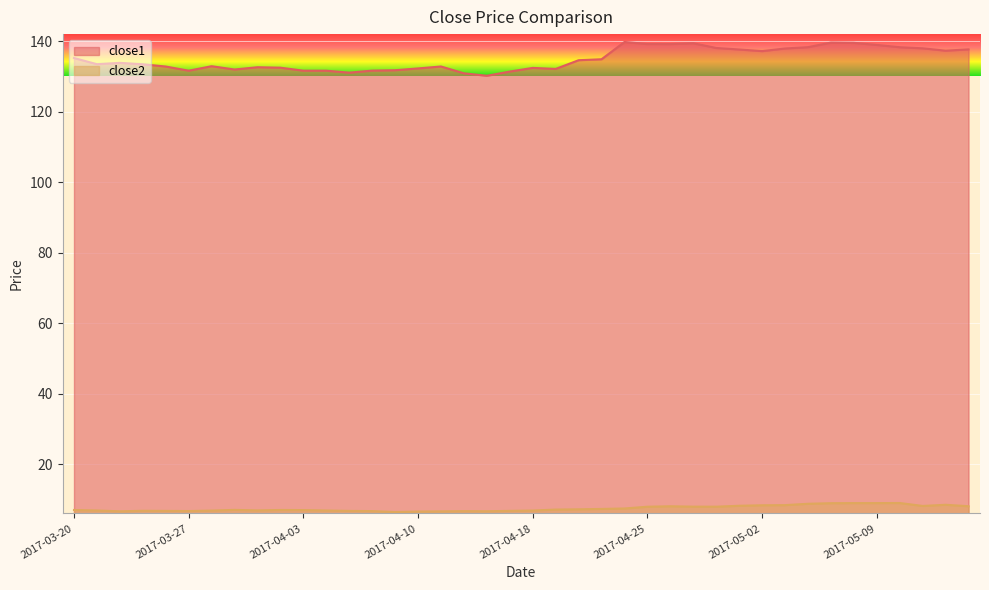

True or false: close1 and close2 intersect in this chart.

False